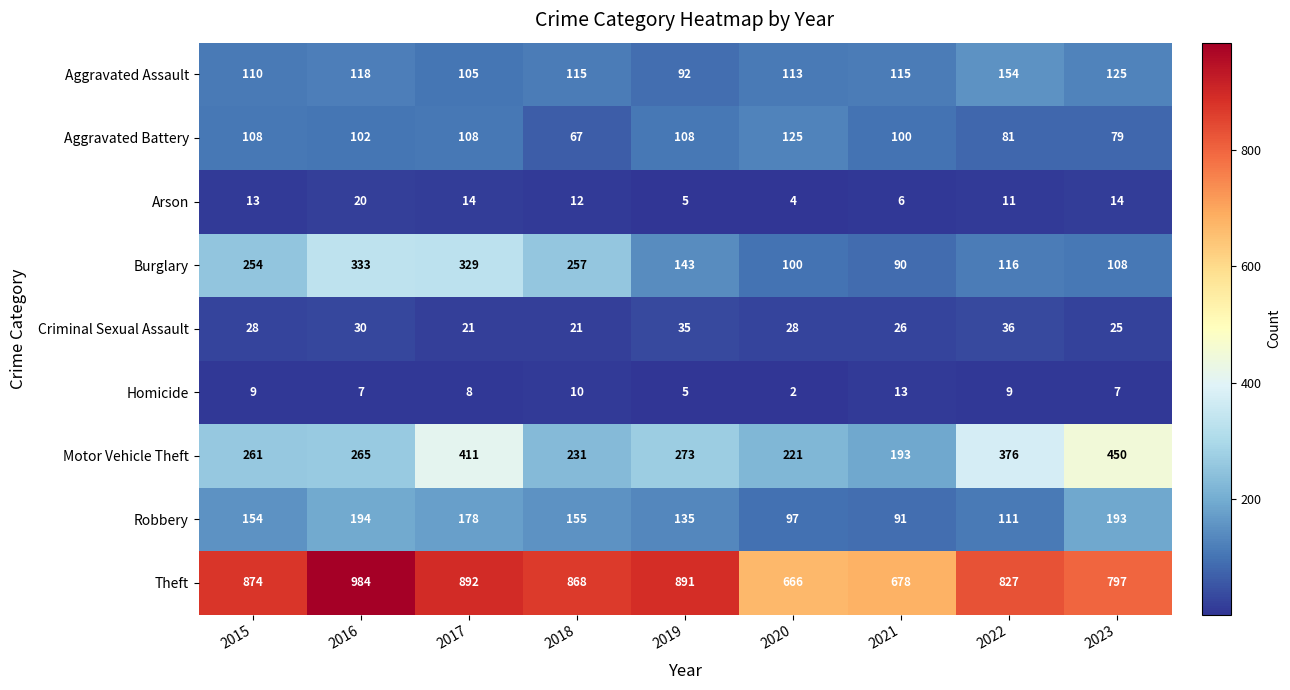

What is the minimum value for Motor Vehicle Theft?

193